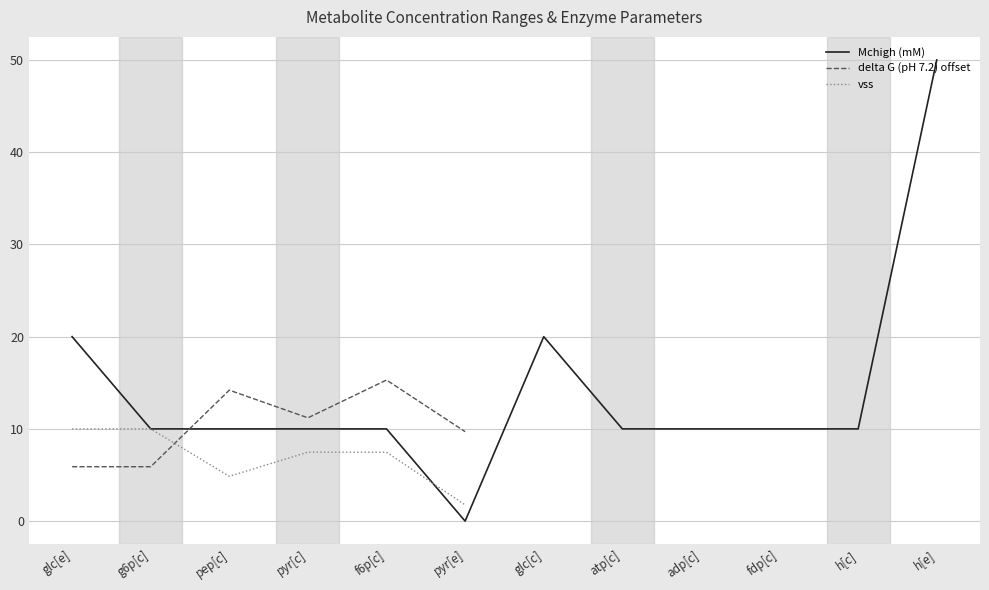

How many times do delta G (pH 7.2) offset and vss cross each other?

1